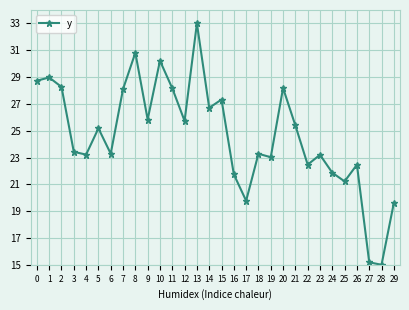

True or false: the data has more than 0 interior local peaks.

True